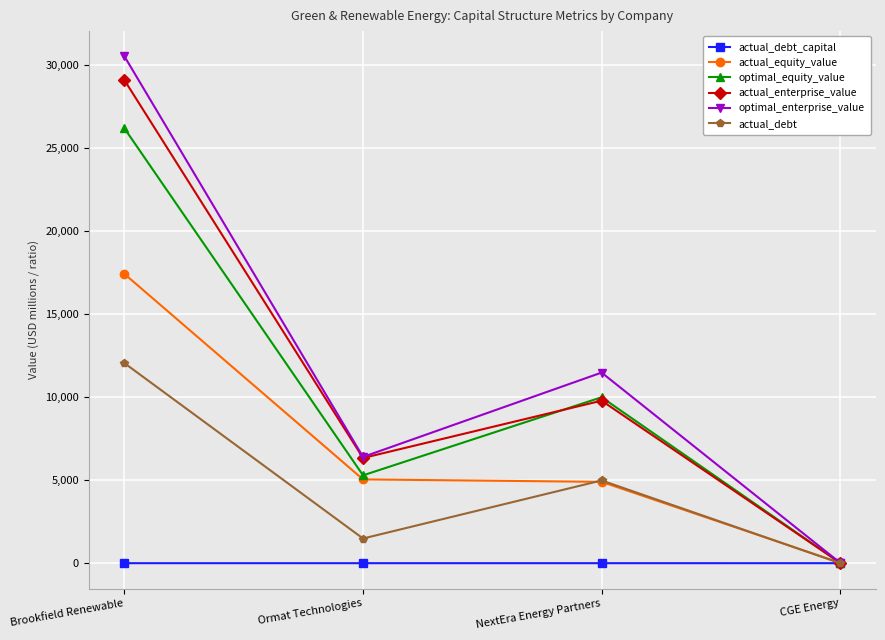

True or false: actual_enterprise_value has a value of 21.4 at CGE Energy.

True